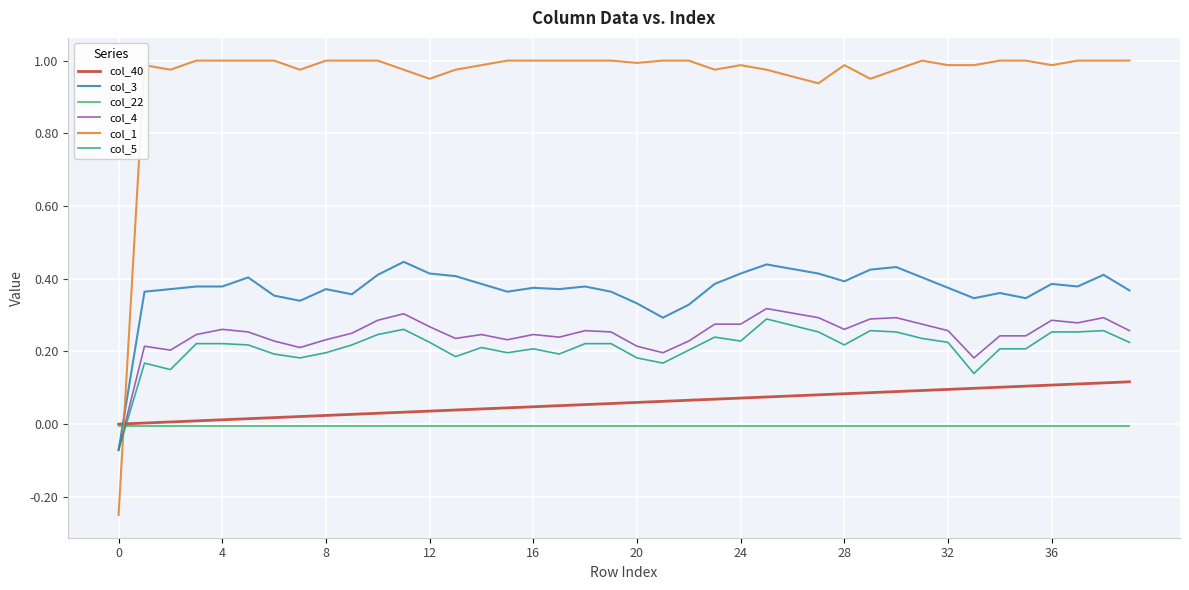

What is the sum of all col_1 values?

38.3